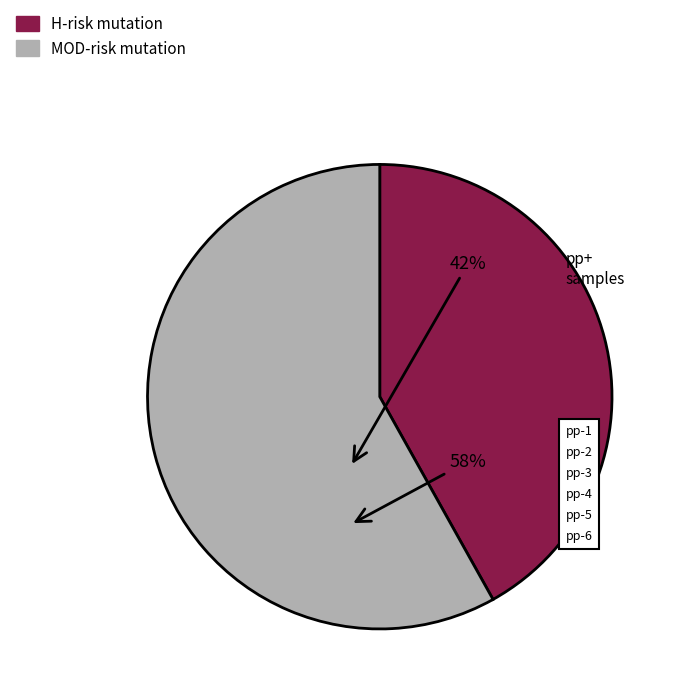

Is there any slice that represents more than half of the pie?

Yes